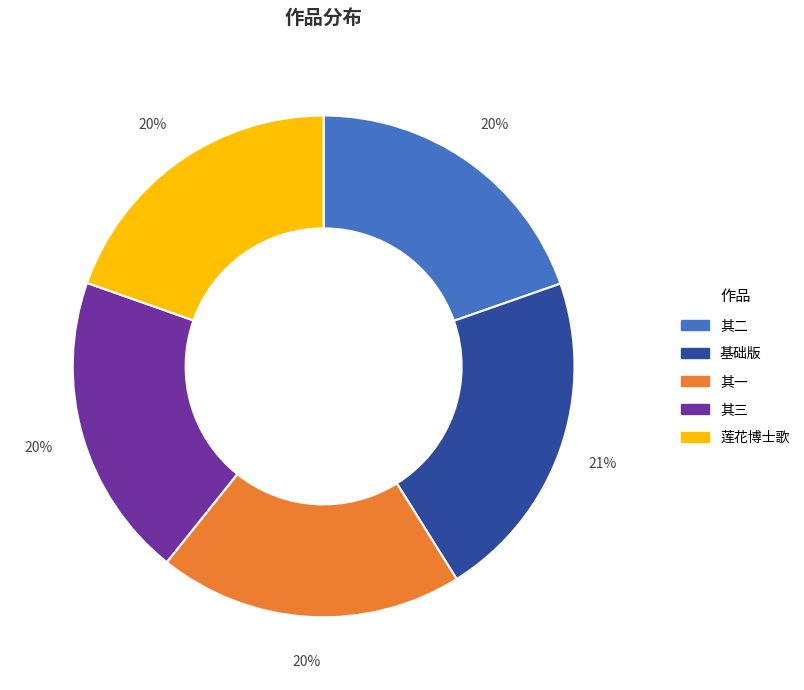

Is there a majority slice in this chart?

No